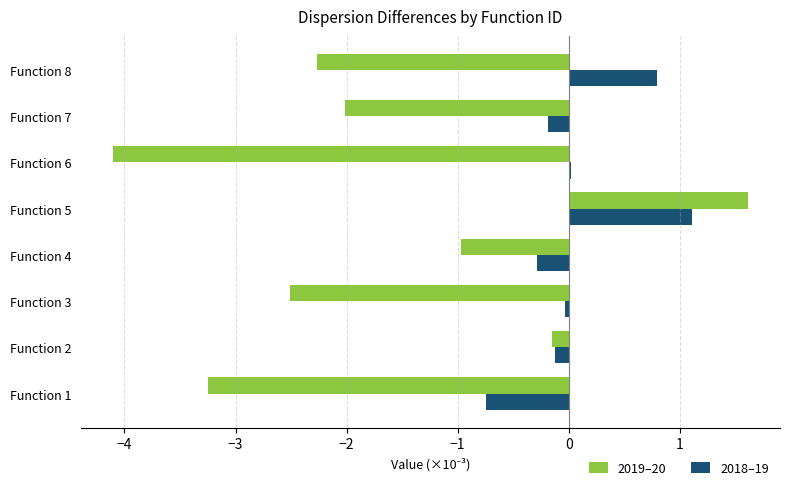

Read the 2018–19 value at Function 5.

1.1